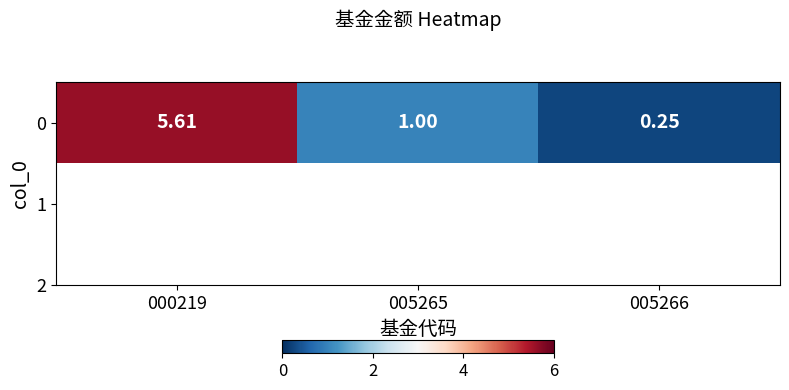

At which label does the data first exceed 1?

000219